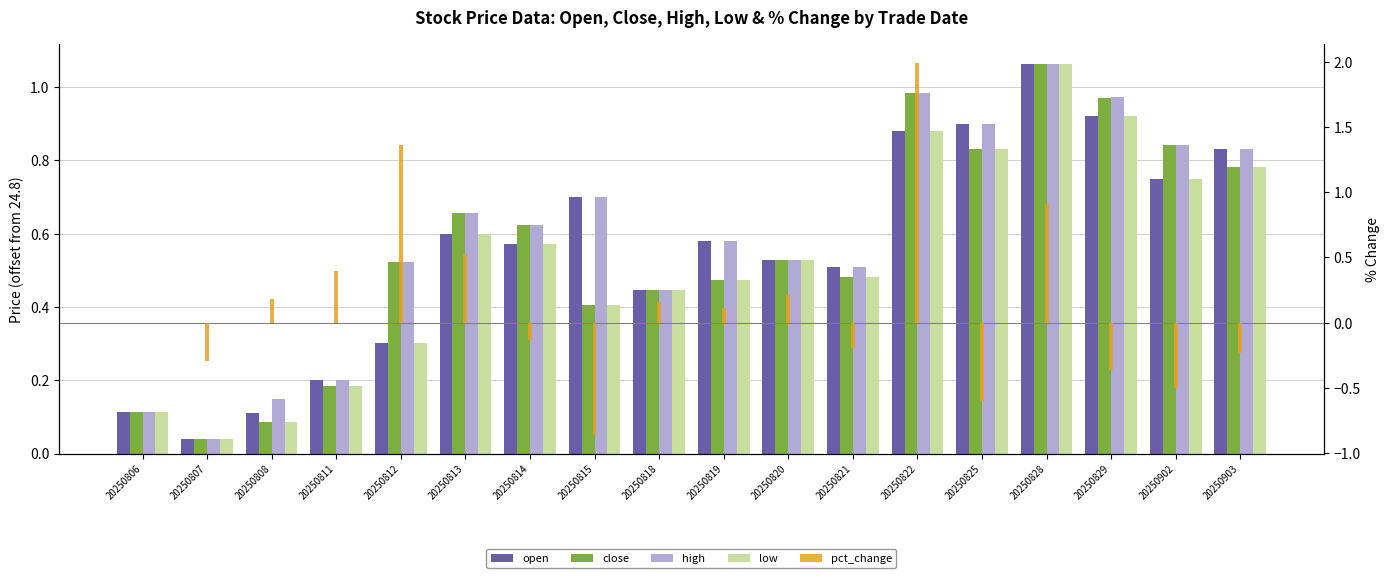

Reading left to right, extract all data points from this chart.

open: 0.1	0.0	0.1	0.2	0.3	0.6	0.6	0.7	0.4	0.6	0.5	0.5	0.9	0.9	1.1	0.9	0.8	0.8
close: 0.1	0.0	0.1	0.2	0.5	0.7	0.6	0.4	0.4	0.5	0.5	0.5	1.0	0.8	1.1	1.0	0.8	0.8
high: 0.1	0.0	0.1	0.2	0.5	0.7	0.6	0.7	0.4	0.6	0.5	0.5	1.0	0.9	1.1	1.0	0.8	0.8
low: 0.1	0.0	0.1	0.2	0.3	0.6	0.6	0.4	0.4	0.5	0.5	0.5	0.9	0.8	1.1	0.9	0.8	0.8
pct_change: 0.0	-0.3	0.2	0.4	1.4	0.5	-0.1	-0.9	0.2	0.1	0.2	-0.2	2.0	-0.6	0.9	-0.4	-0.5	-0.2